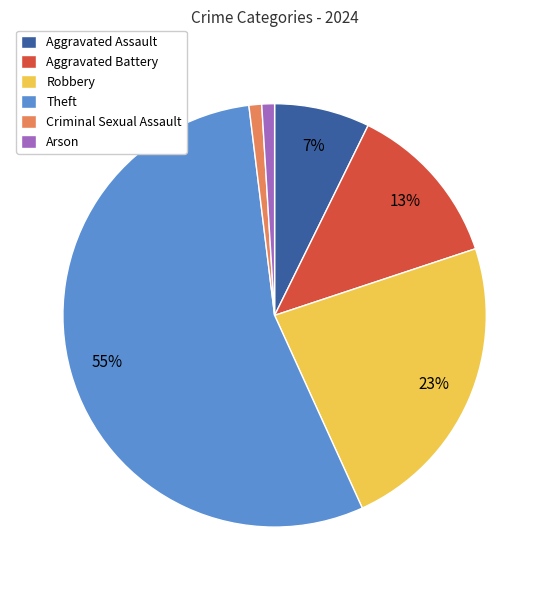

Is it true that Aggravated Assault is 7% of the pie?

True